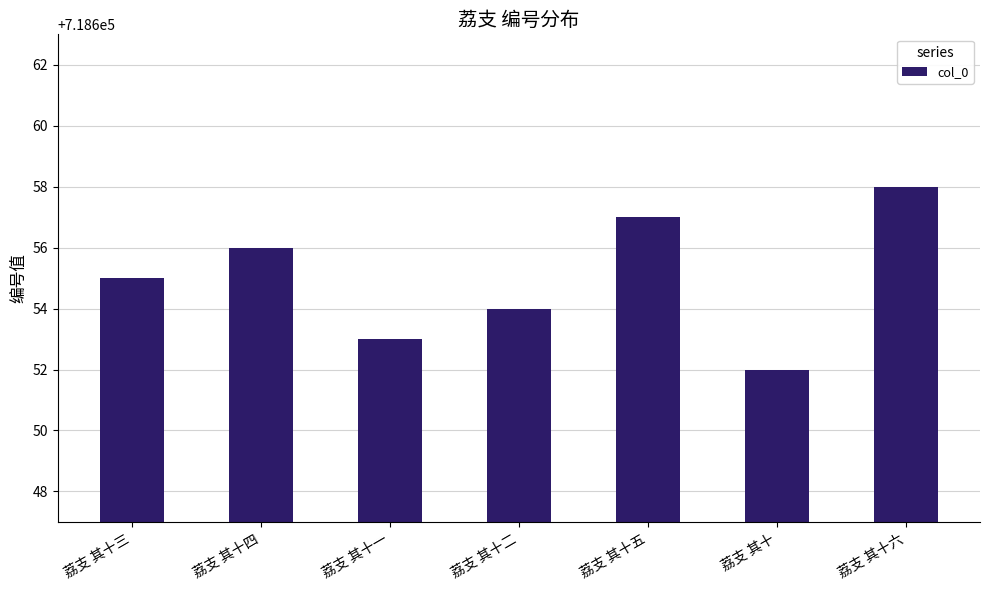

Which category has the highest value across all series?

荔支 其十六